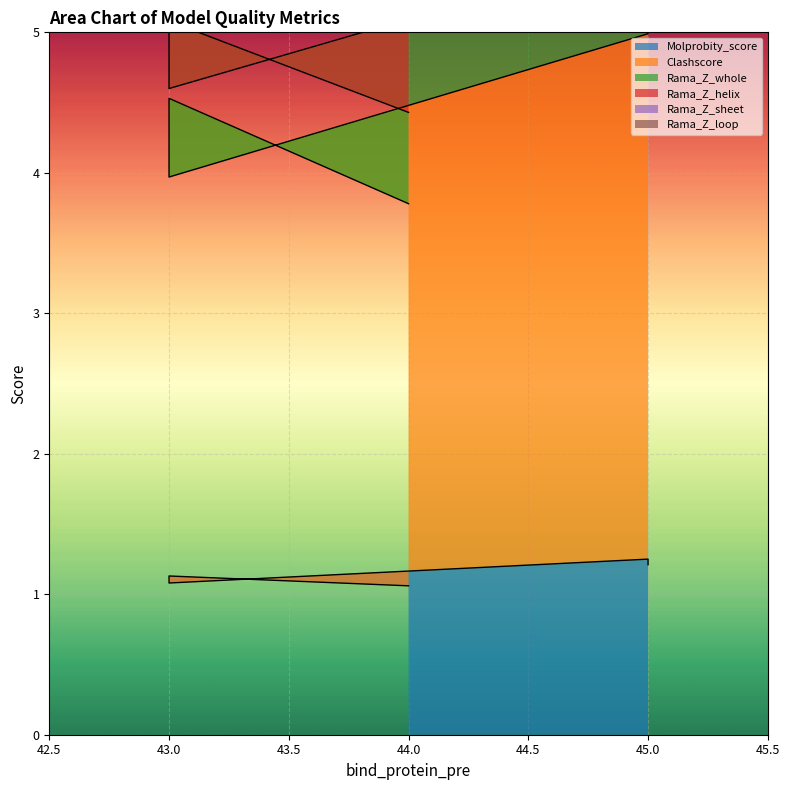

How many distinct data groups are displayed?

6